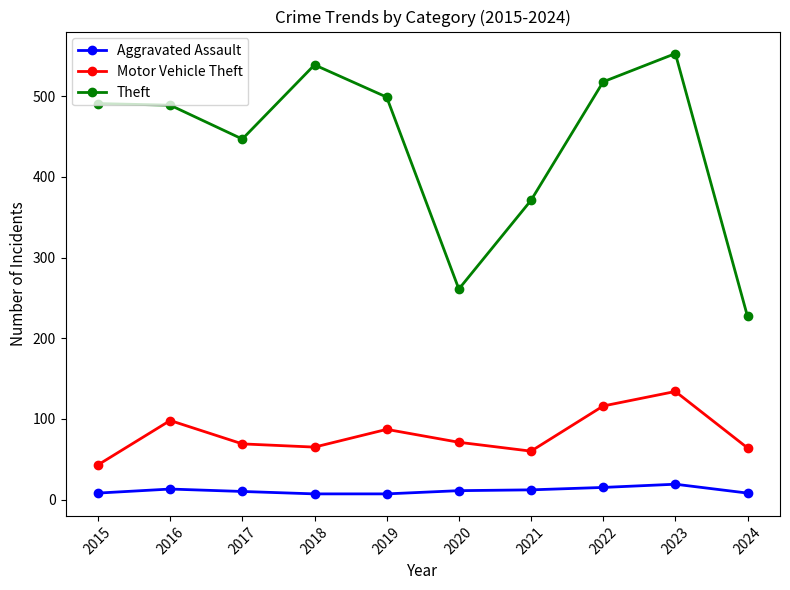

At how many categories does at least one series exceed 453?

6